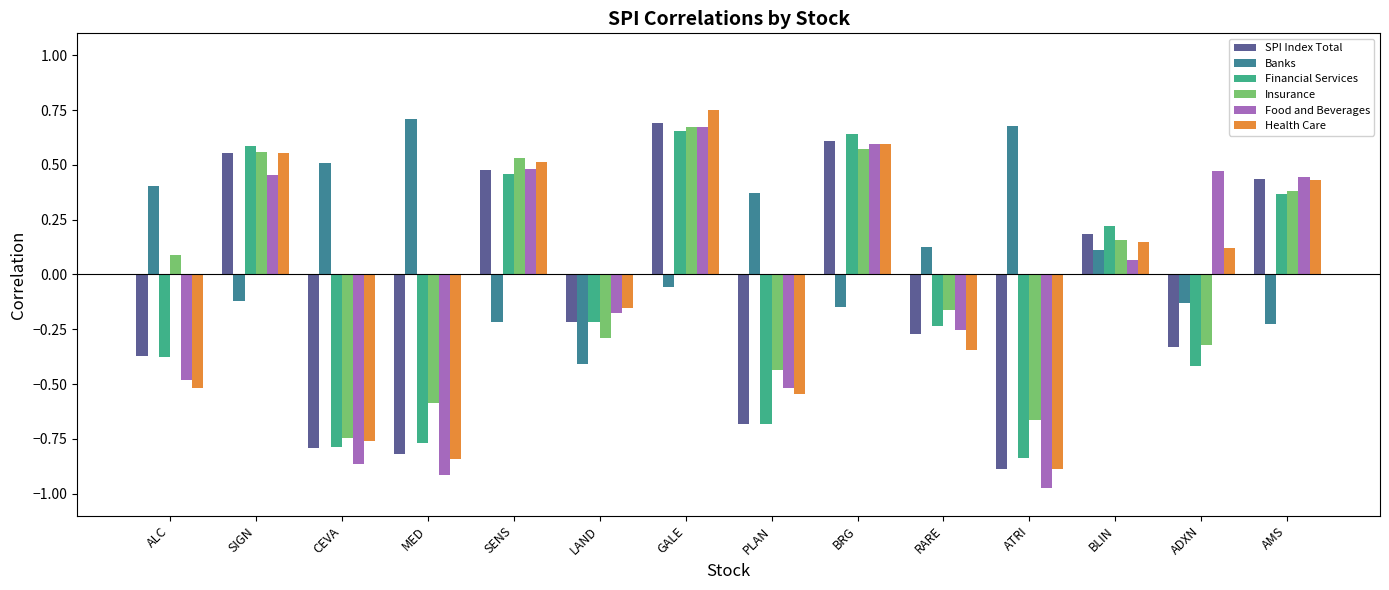

Count the number of data series in this chart.

6